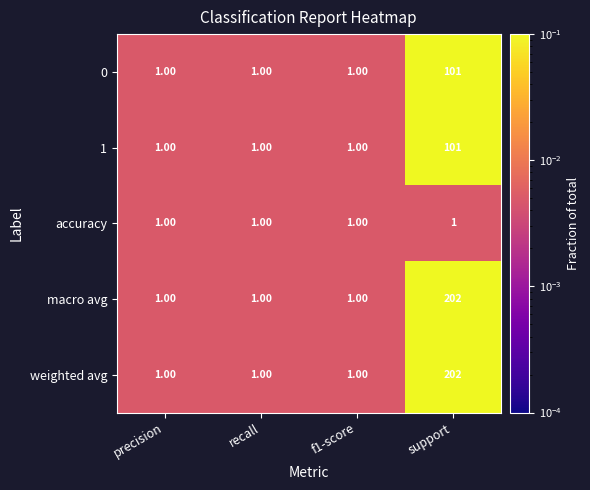

At which category does the chart reach its peak across all series?

support